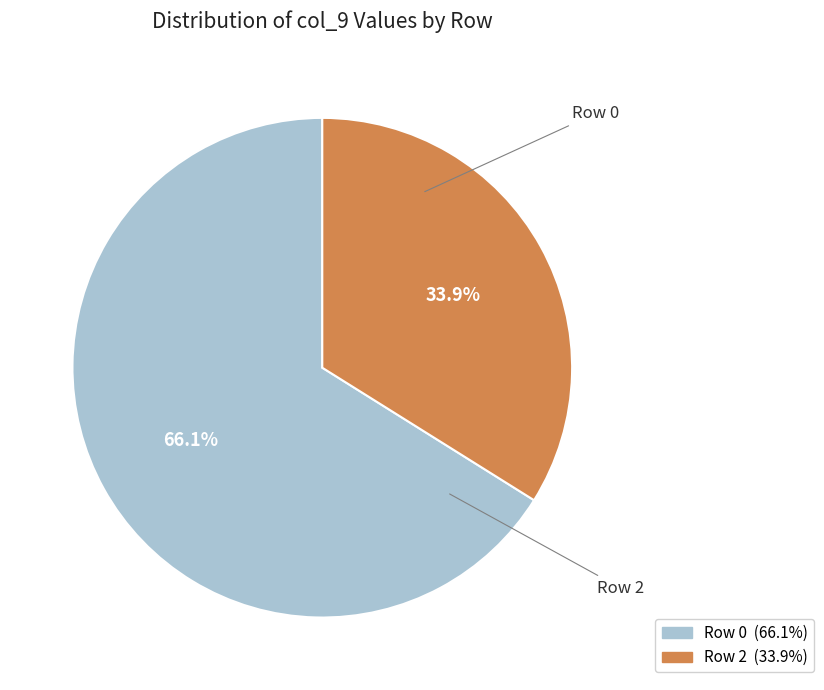

Is there a majority slice in this chart?

Yes